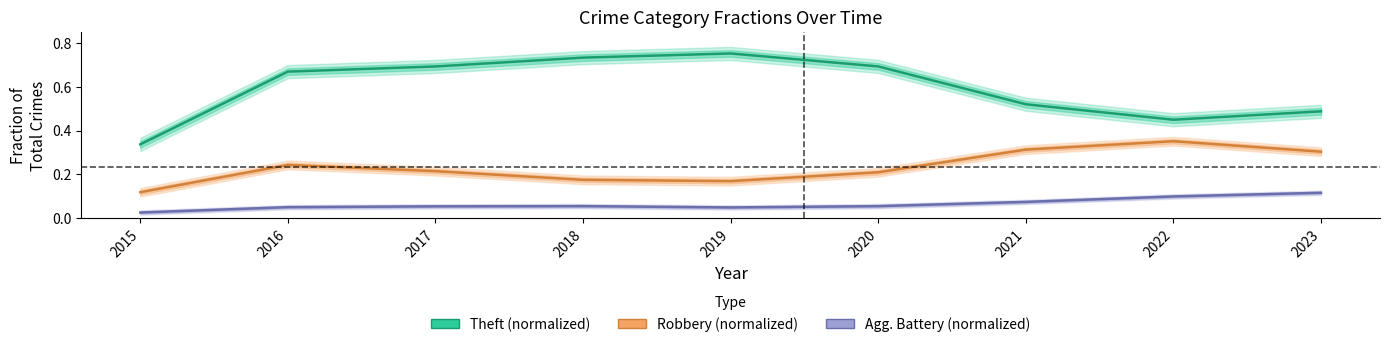

How many categories are shown in the chart?

9